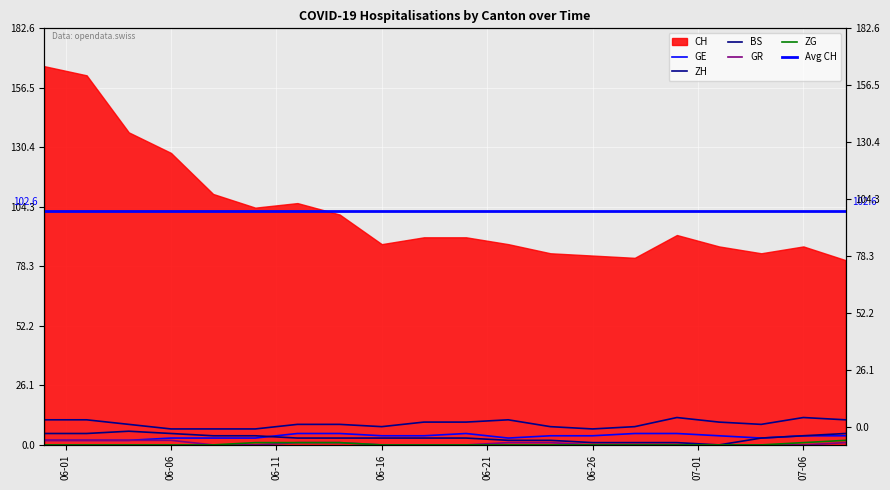

Rank the categories by ZG value from lowest to highest.

2020-05-31, 2020-06-02, 2020-06-04, 2020-06-06, 2020-06-08, 2020-06-16, 2020-06-18, 2020-06-20, 2020-06-22, 2020-06-24, 2020-06-26, 2020-06-28, 2020-06-30, 2020-07-02, 2020-07-04, 2020-06-10, 2020-06-12, 2020-06-14, 2020-07-06, 2020-07-08